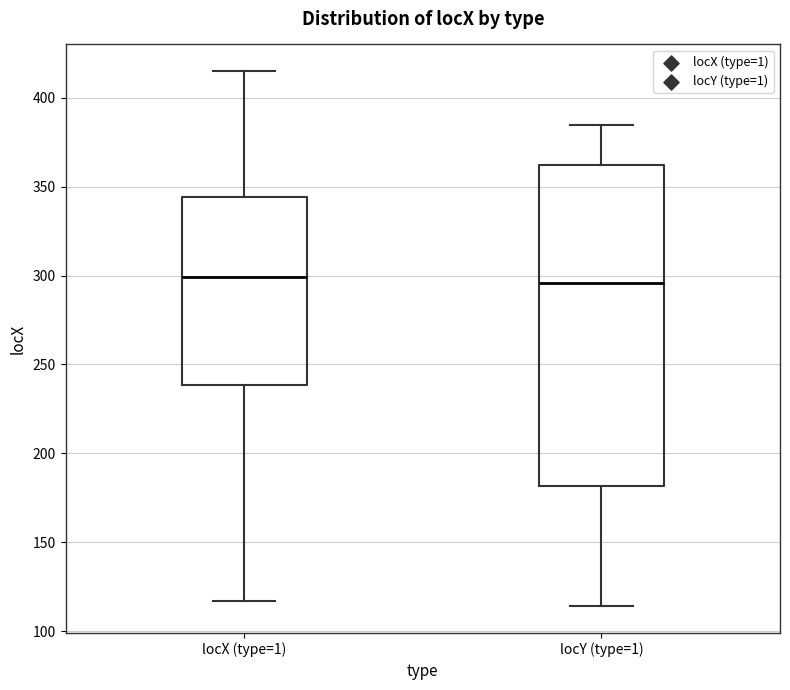

Reading left to right, read every box against the y-axis: the position of its median line, the range the box covers, and the ends of its whiskers. The values are not printed on the chart, so give them approximately, as read against the axis.

locX (type=1): median 300, box 240 to 345, whiskers 115 to 415
locY (type=1): median 295, box 180 to 360, whiskers 115 to 385